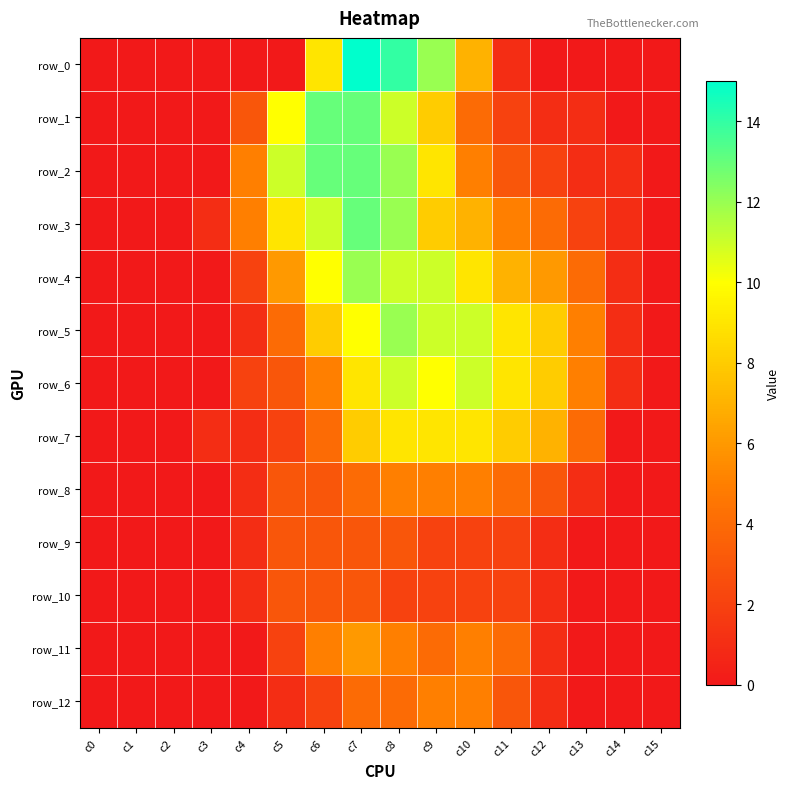

Between c6 and c12, which series saw the biggest shift?

row_1